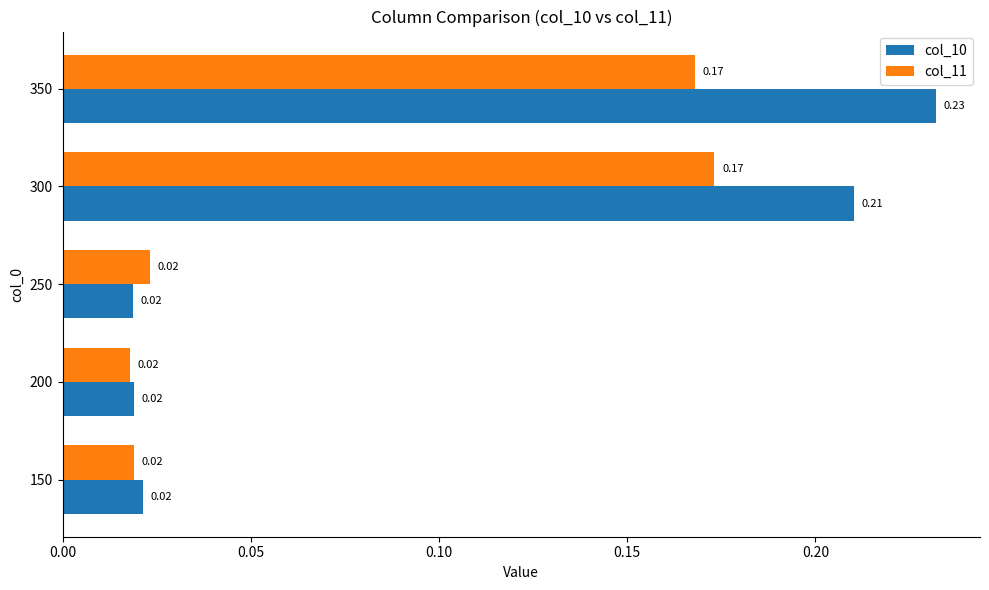

Rank the series by their maximum value, from lowest to highest.

col_11, col_10